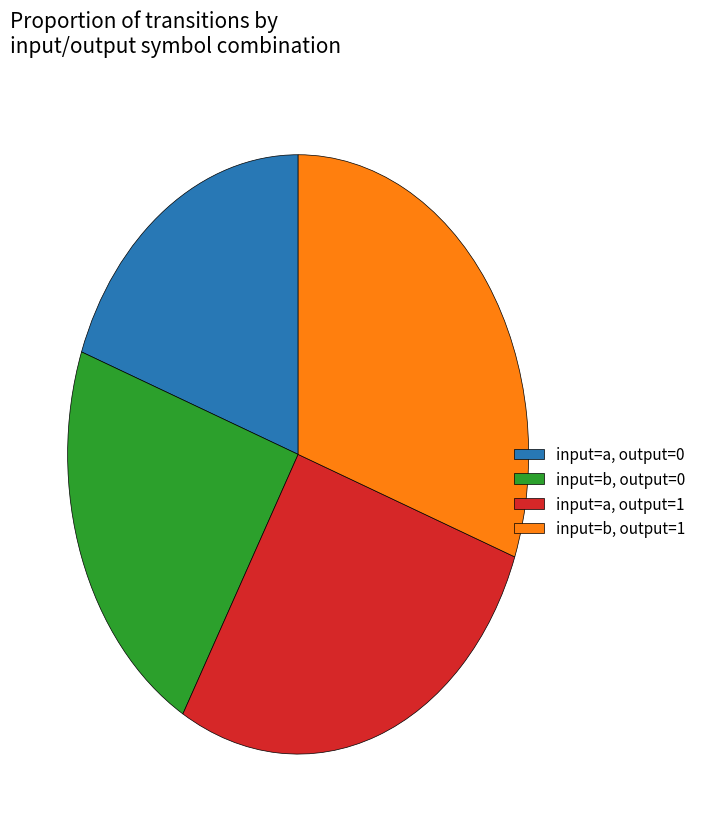

Between input=a, output=1 and input=b, output=1, which is larger?

input=b, output=1